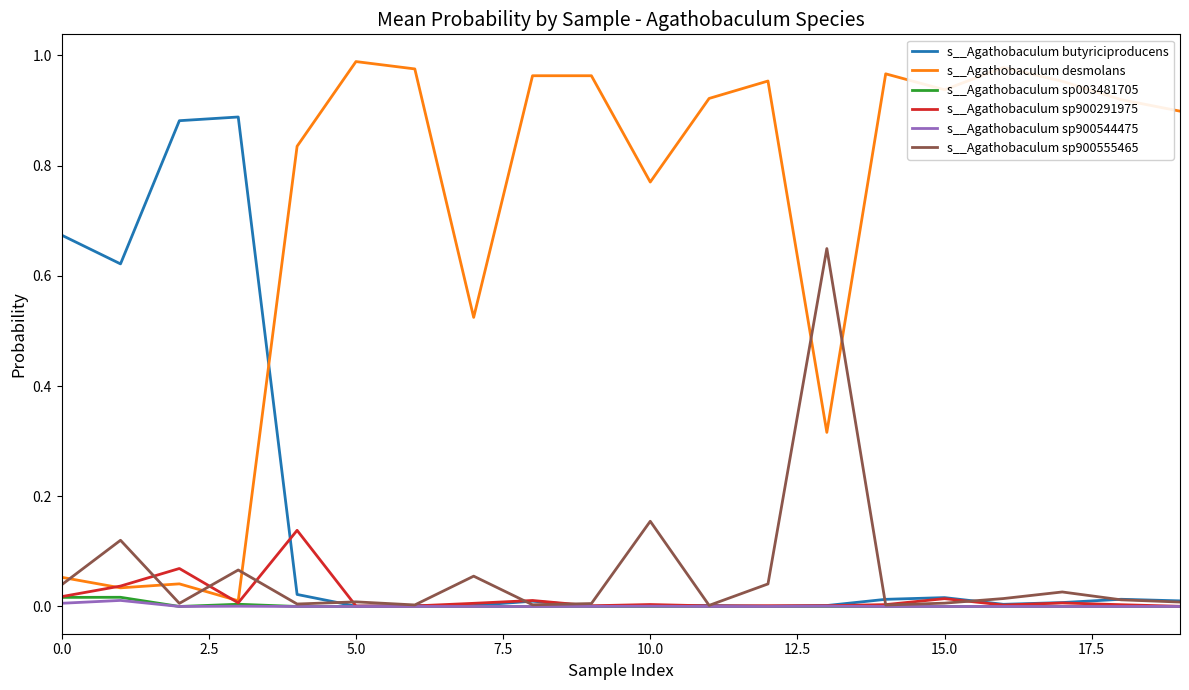

How many distinct data groups are displayed?

6